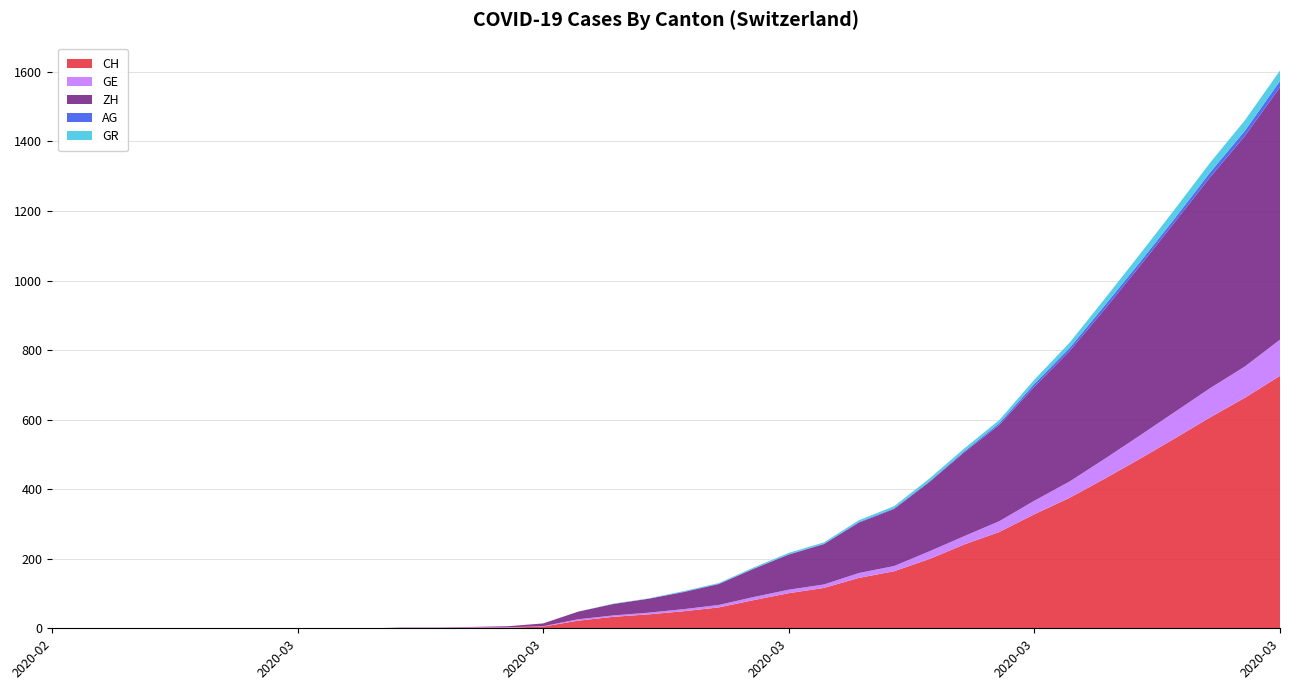

Reading left to right, transcribe all the data shown in this chart.

CH: 0	0	0	0	0	0	0	0	0	0	1	1	2	2	5	22	33	40	49	60	81	101	116	145	164	199	241	277	328	375	430	487	546	606	663	726
GE: 0	0	0	0	0	0	0	0	0	0	0	0	1	1	1	4	4	5	6	7	9	10	10	14	15	22	24	31	39	47	57	67	76	84	90	104
ZH: 0	0	0	0	0	0	0	0	0	0	1	1	1	3	8	22	33	40	49	60	81	101	116	145	164	199	241	277	328	375	430	487	546	606	663	726
AG: 0	0	0	0	0	0	0	0	0	0	0	0	0	0	0	0	0	0	1	1	1	1	1	2	2	2	3	5	8	9	11	11	11	14	15	18
GR: 0	0	0	0	0	0	0	0	0	0	0	0	0	0	0	0	1	1	2	2	3	4	4	5	6	8	8	9	12	15	19	23	26	28	30	30